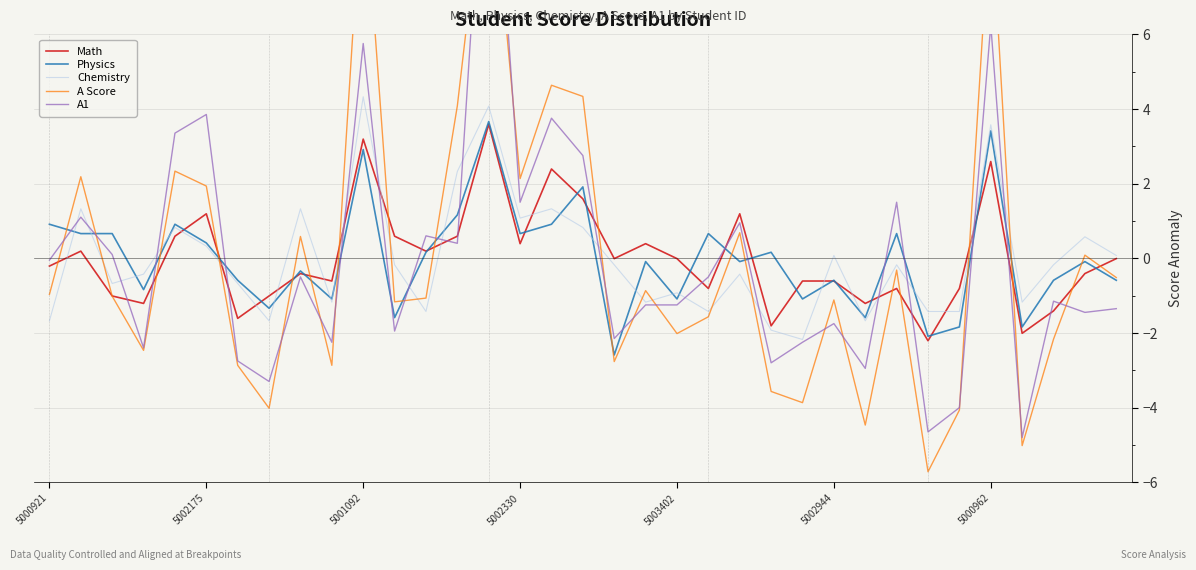

True or false: A1 has more than 0 points higher than both neighbors.

True